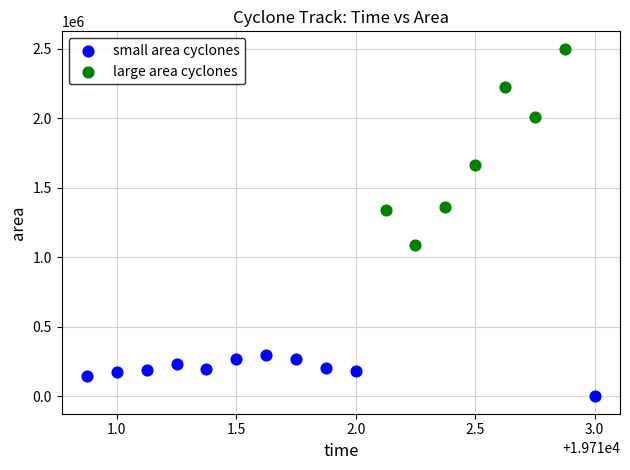

Which series reaches the maximum Y coordinate?

large area cyclones